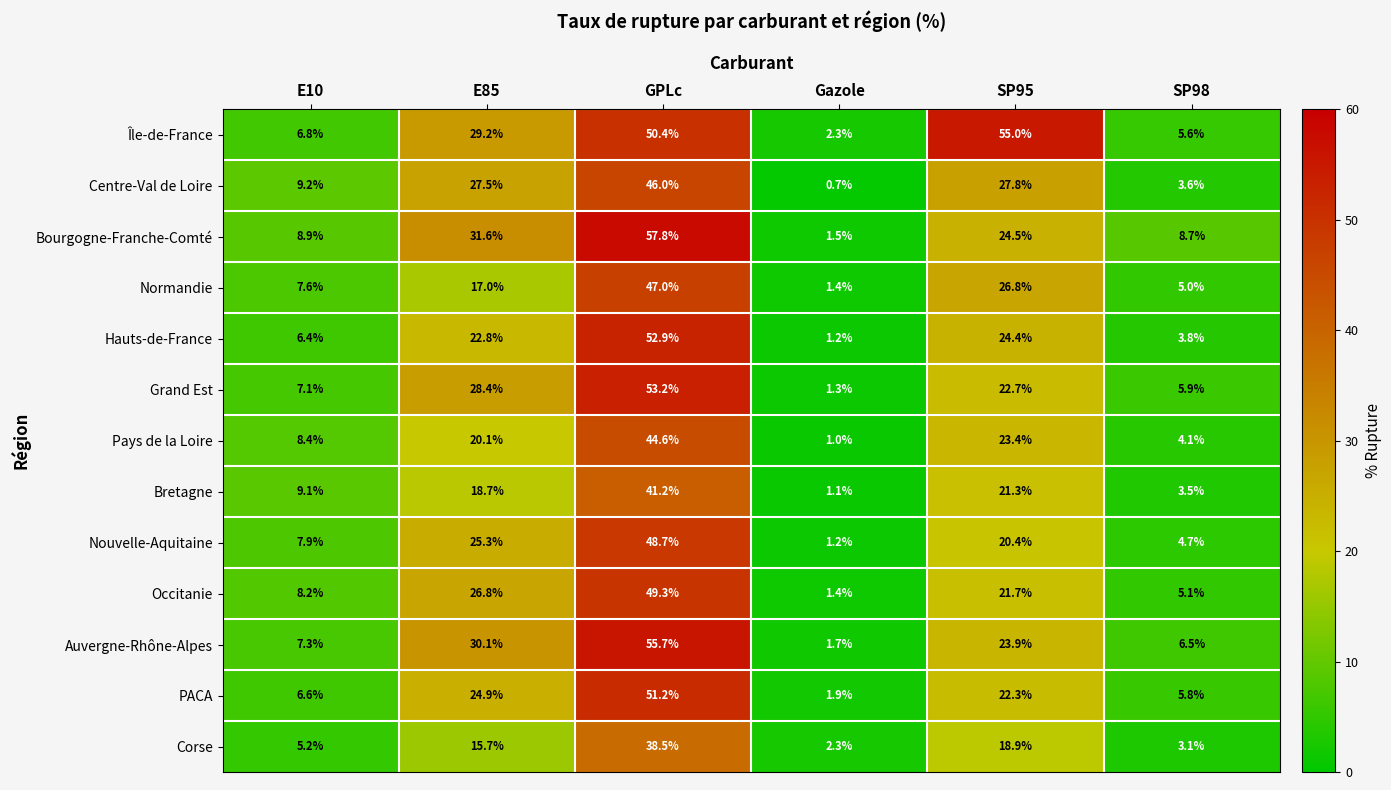

At which label does Hauts-de-France first exceed 22?

E85